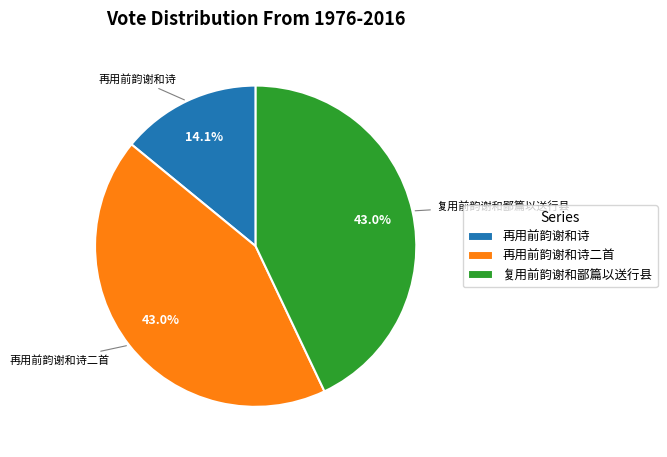

What is the ratio of the value at 再用前韵谢和诗 to the value at 复用前韵谢和鄙篇以送行县?

0.3